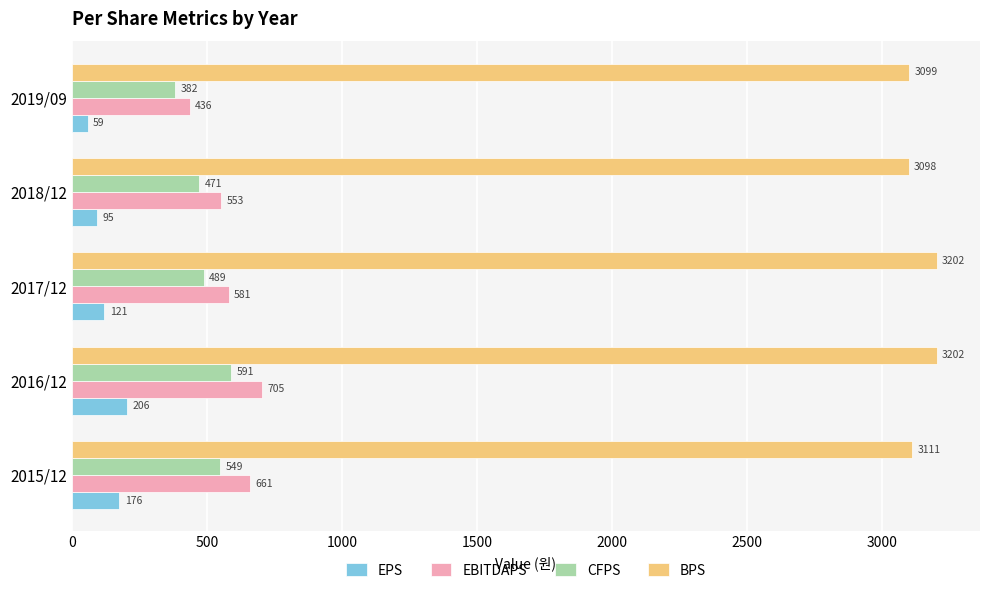

True or false: EBITDAPS has a value of 1064 at 2015/12.

False